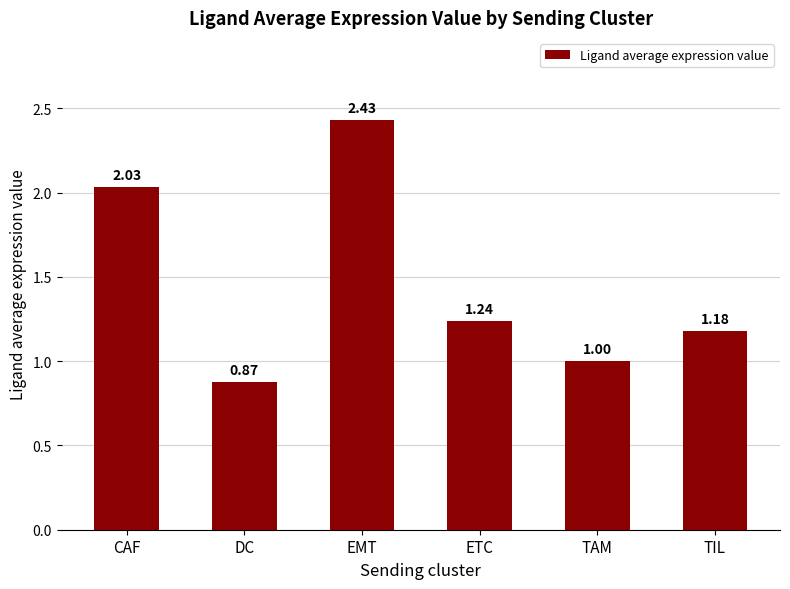

What is the sum of all values?

8.8